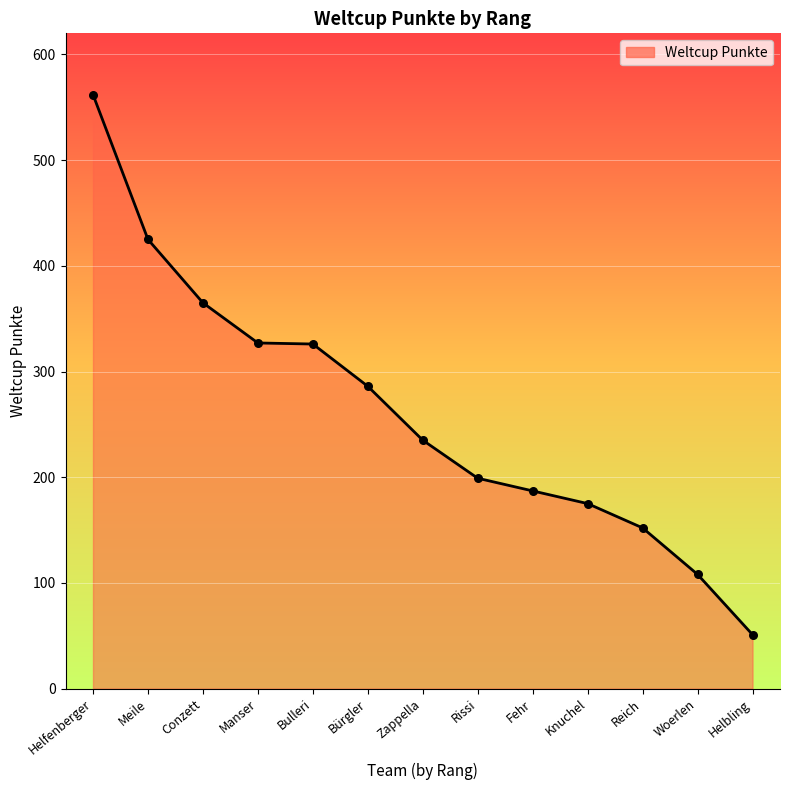

Which has a higher value, Conzett or Helfenberger?

Helfenberger